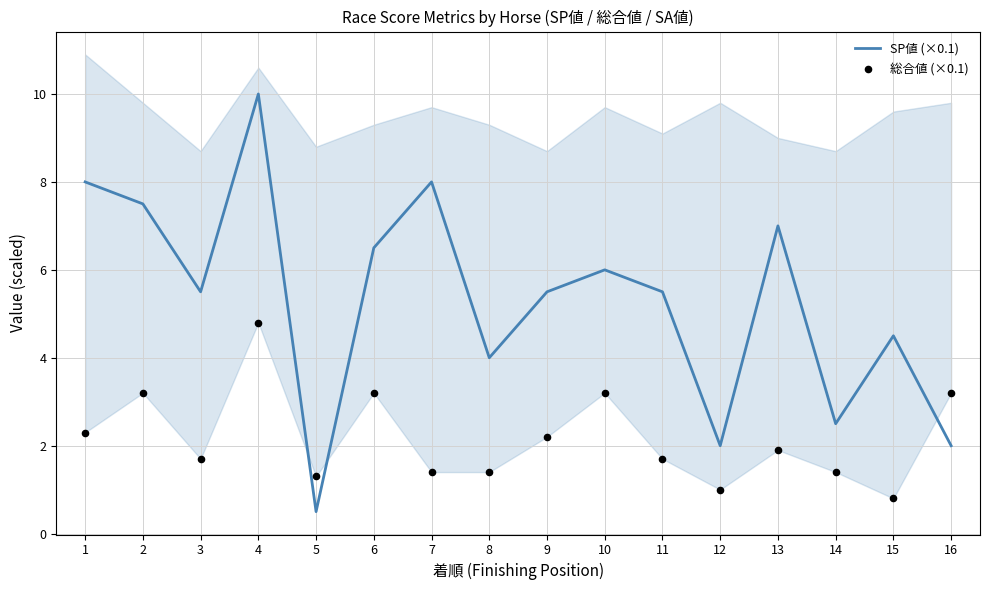

Which series reaches the maximum Y coordinate?

SP値 (×0.1)